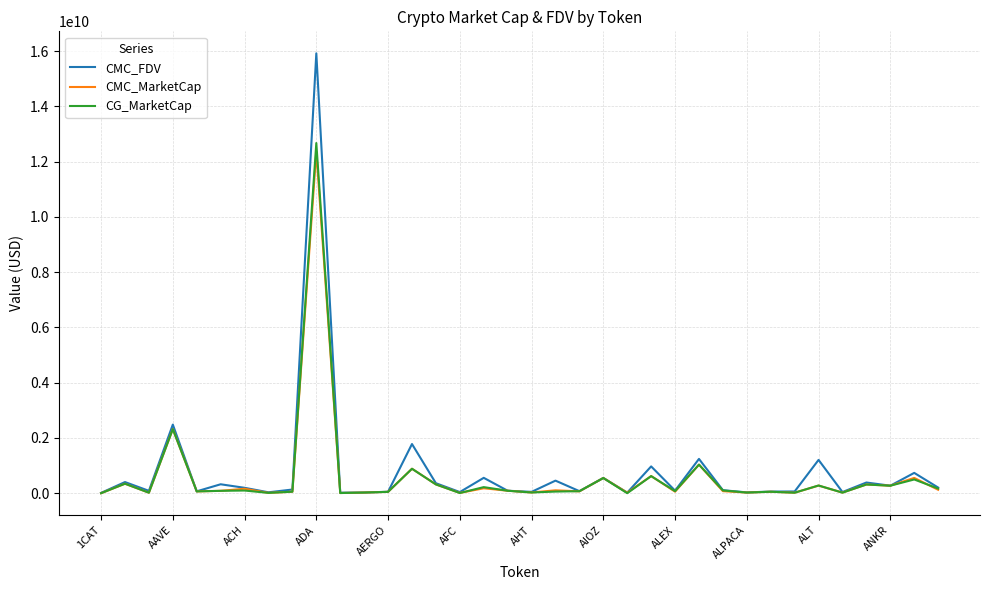

What is the greatest value displayed?

15921674156.5